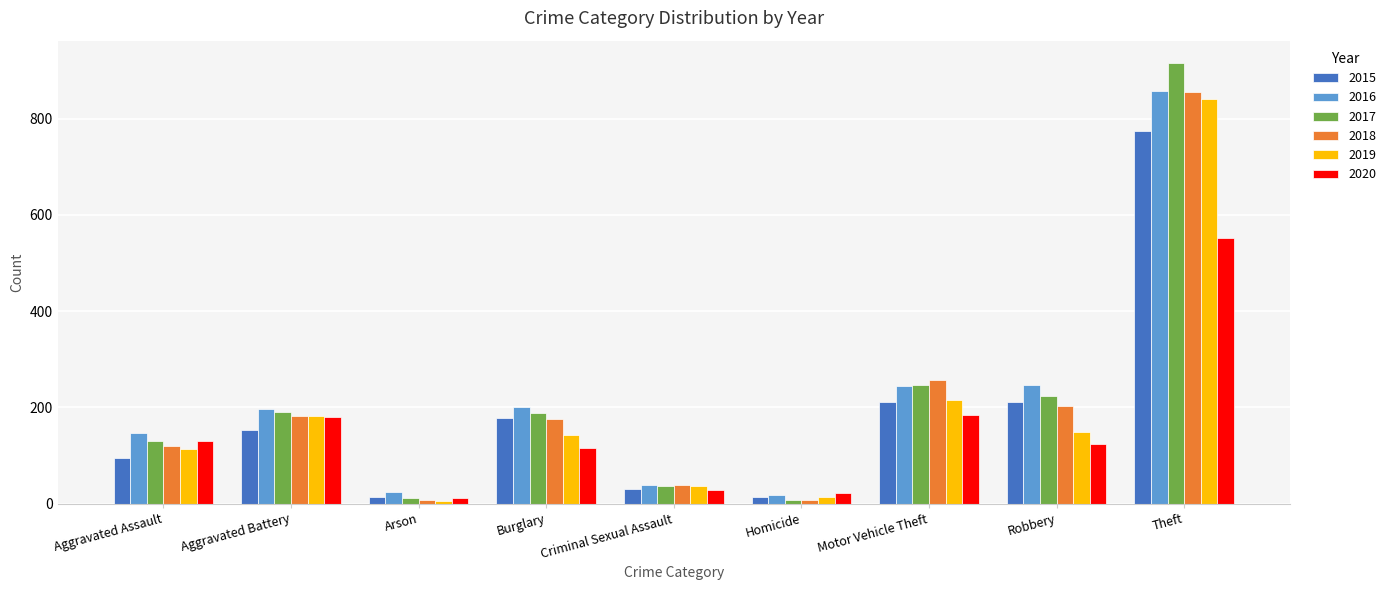

What is the label of the 5th bar from the left?

Criminal Sexual Assault